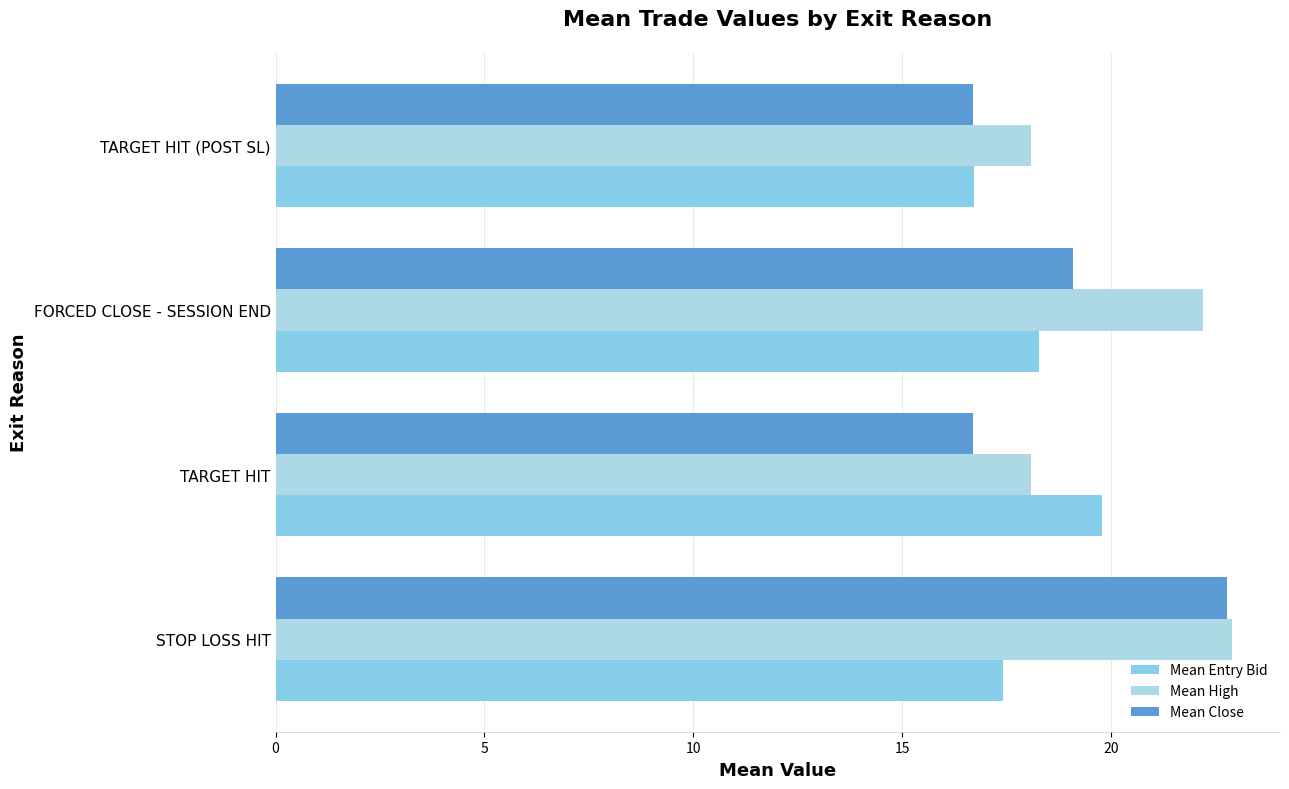

What is the sum of all Mean High values?

81.3